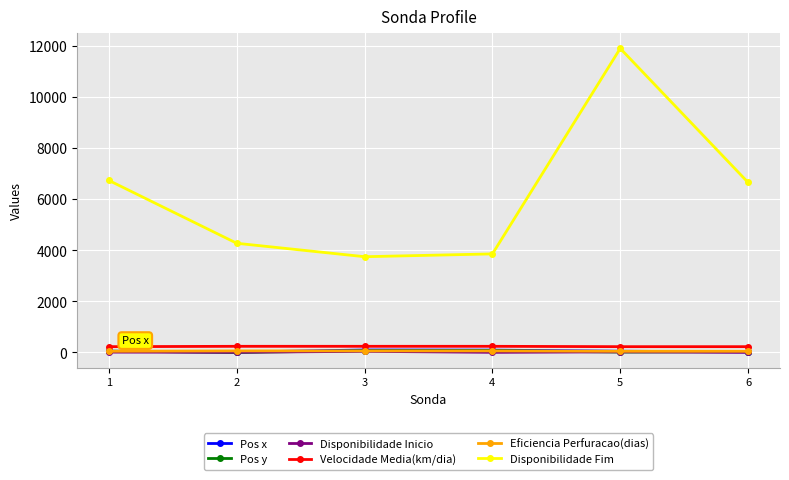

True or false: Disponibilidade Fim and Disponibilidade Inicio cross at least once.

False